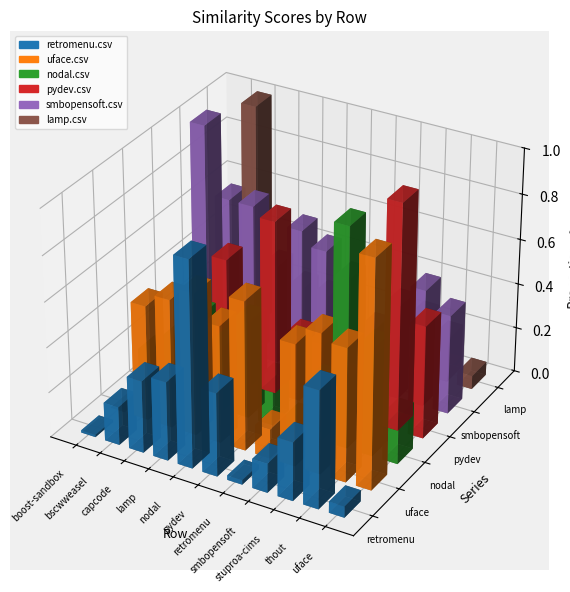

How many values in the uface.csv series exceed 0?

10